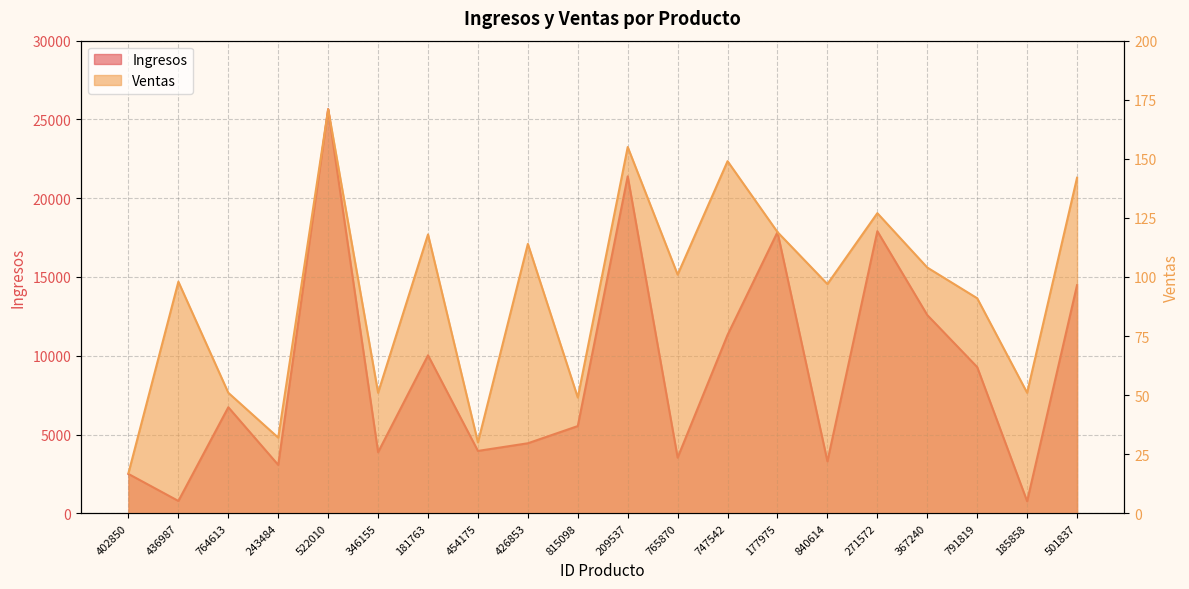

Rank the categories by Ventas value from highest to lowest.

522010, 209537, 747542, 501837, 271572, 177975, 181763, 426853, 367240, 765870, 436987, 840614, 791819, 764613, 346155, 185858, 815098, 243484, 454175, 402850